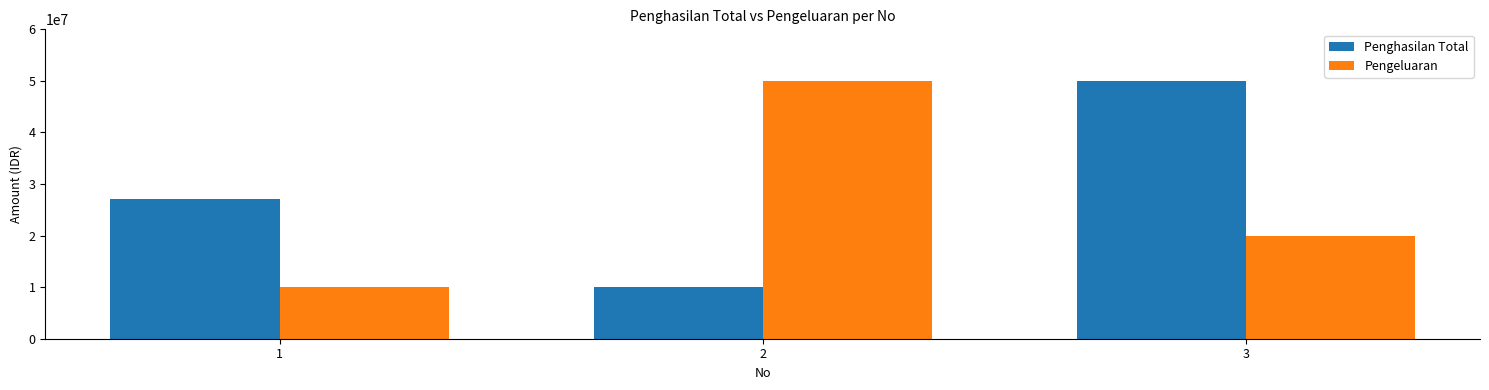

What is the value of the Pengeluaran bar at the 3rd from the left?

20000000